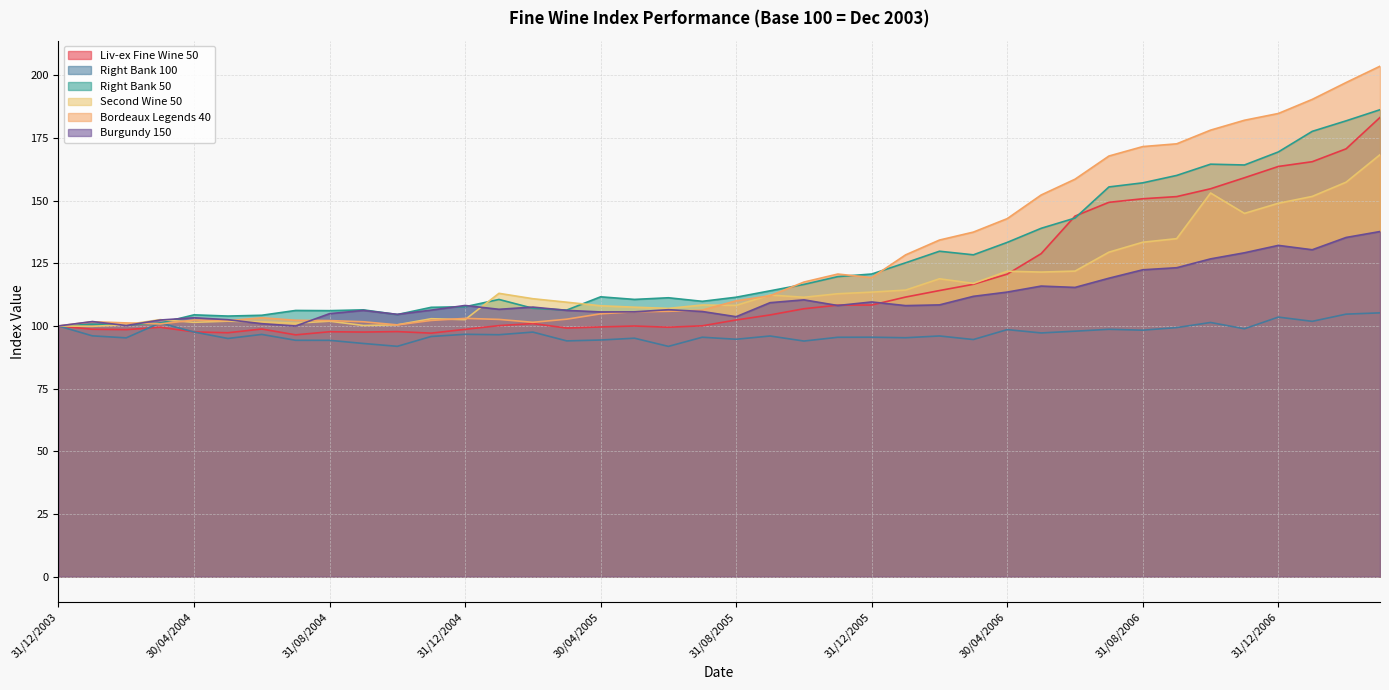

At which category is the sum across all series the highest?

31/03/2007